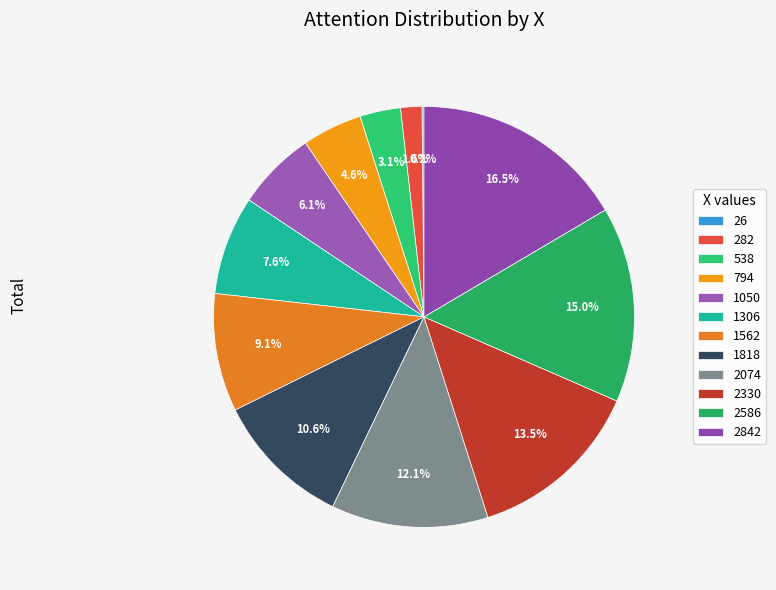

How much of the chart is everything except 1050?

93.9%